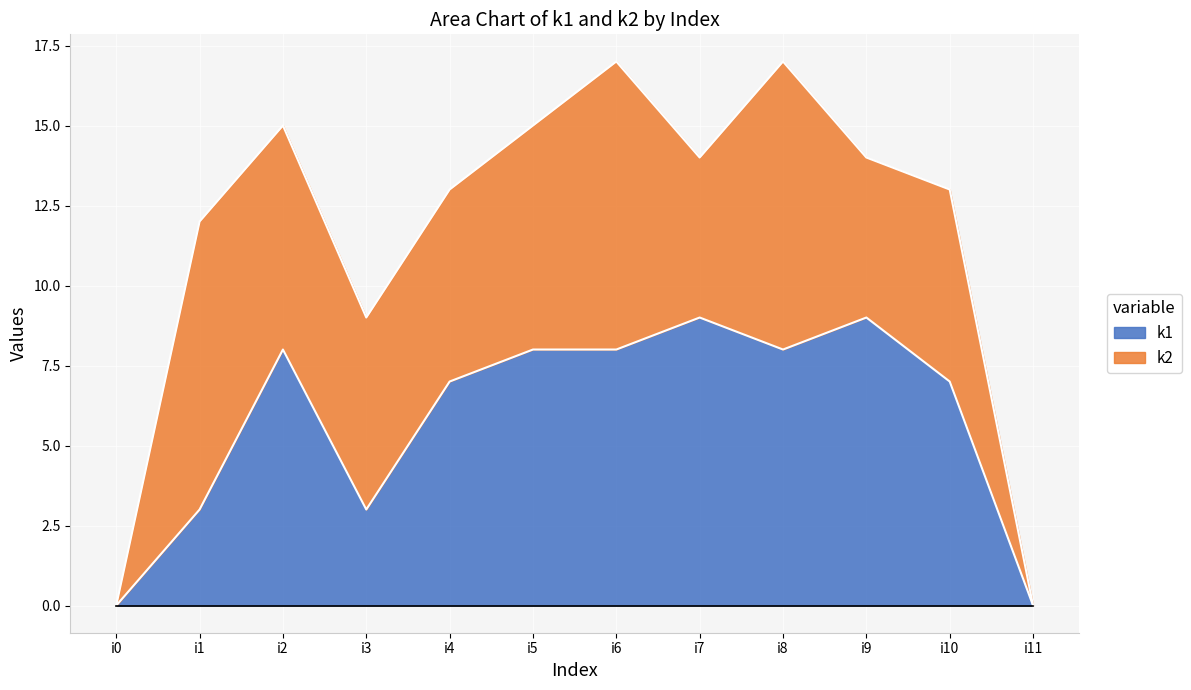

What is the maximum value shown in the chart?

9